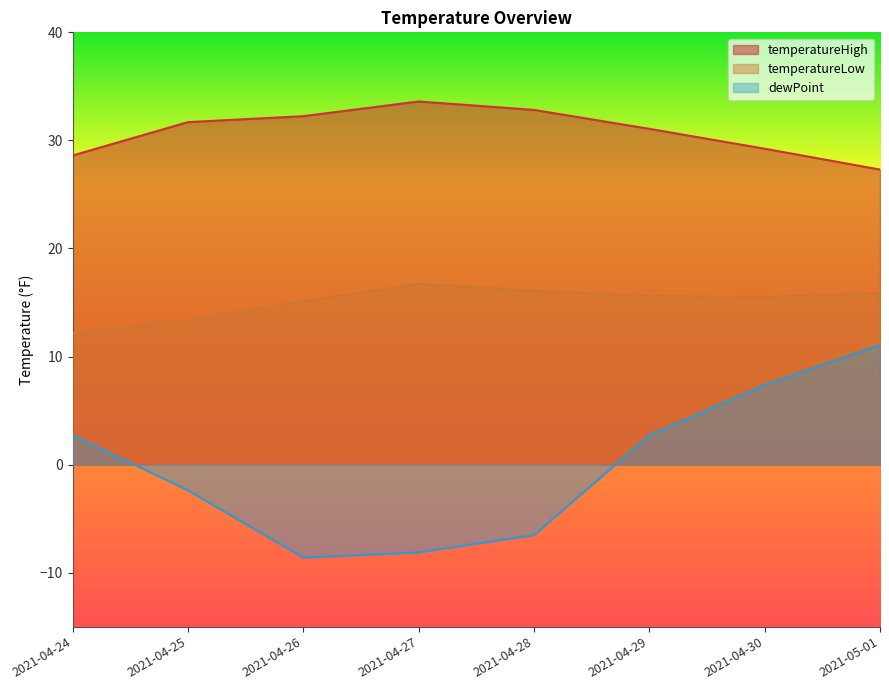

What is the approximate value of temperatureHigh at 2021-04-26?

32.2